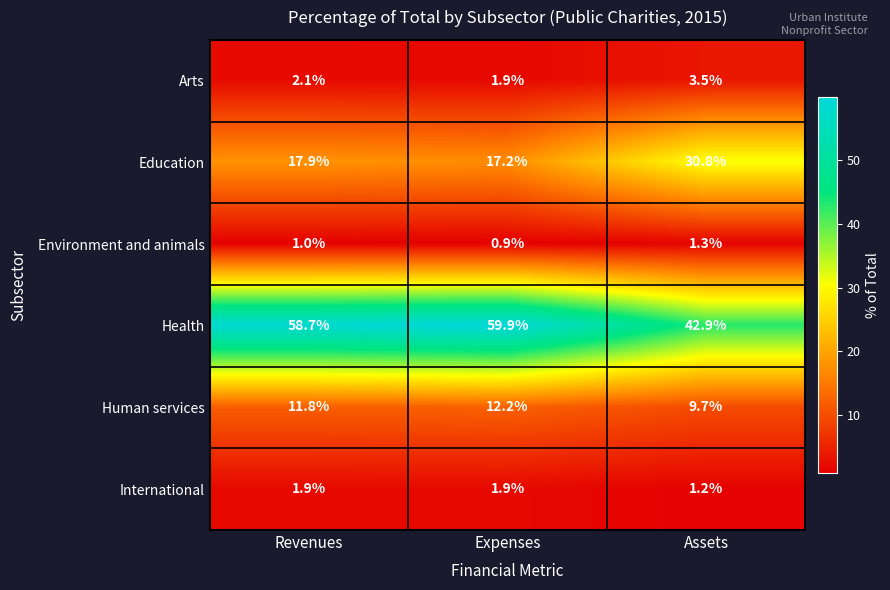

How many series are shown in this chart?

6